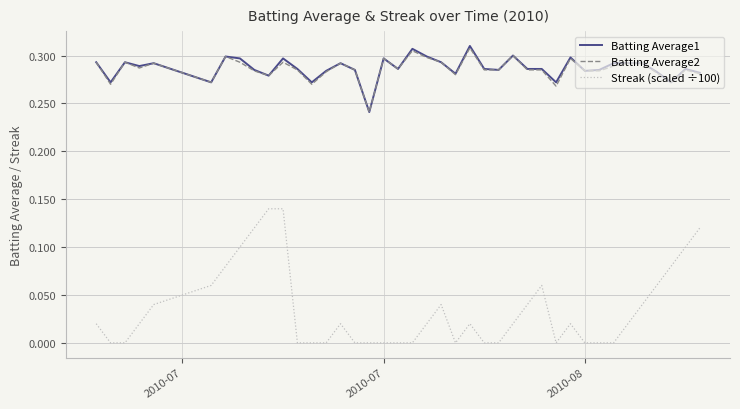

Which series has the widest spread of values?

Streak (scaled ÷100)